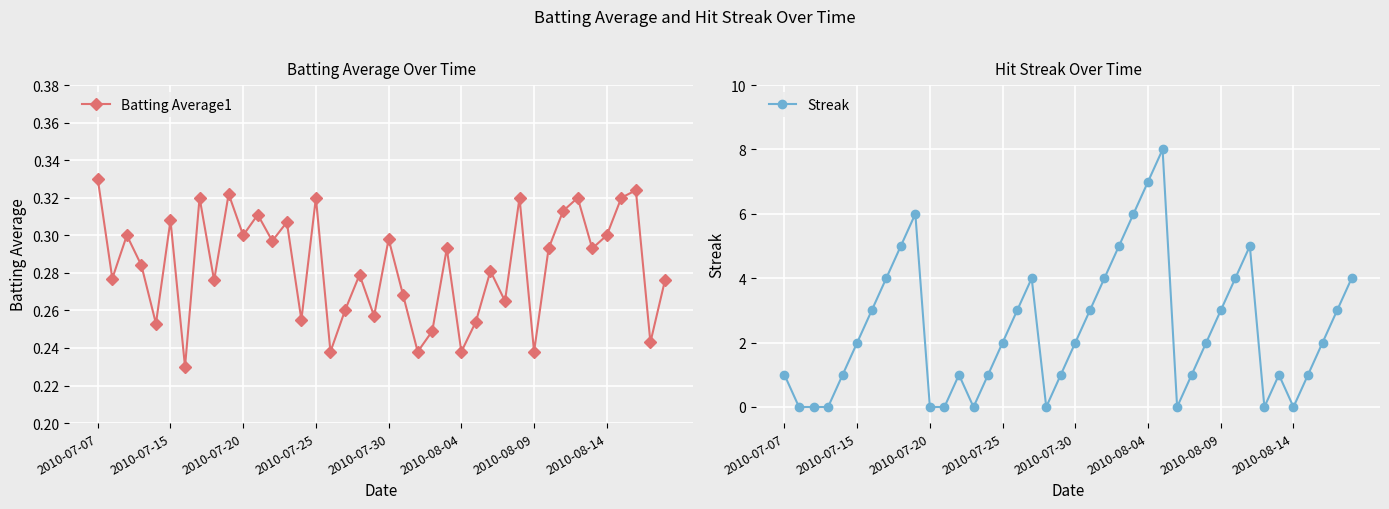

What is the average value of the Batting Average1 series?

0.3